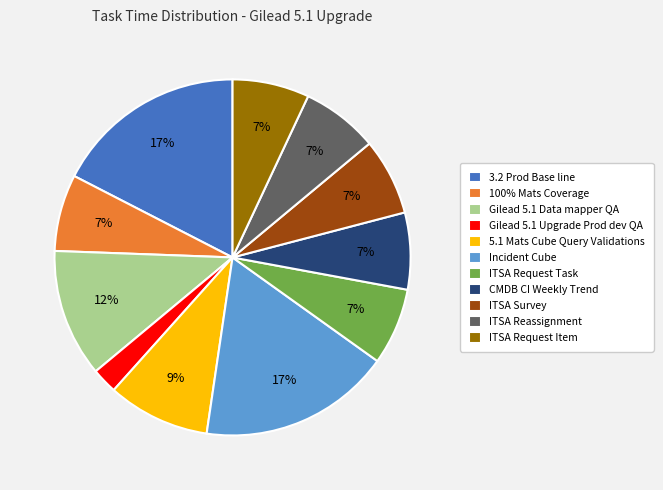

Between Incident Cube and 100% Mats Coverage, which is larger?

Incident Cube